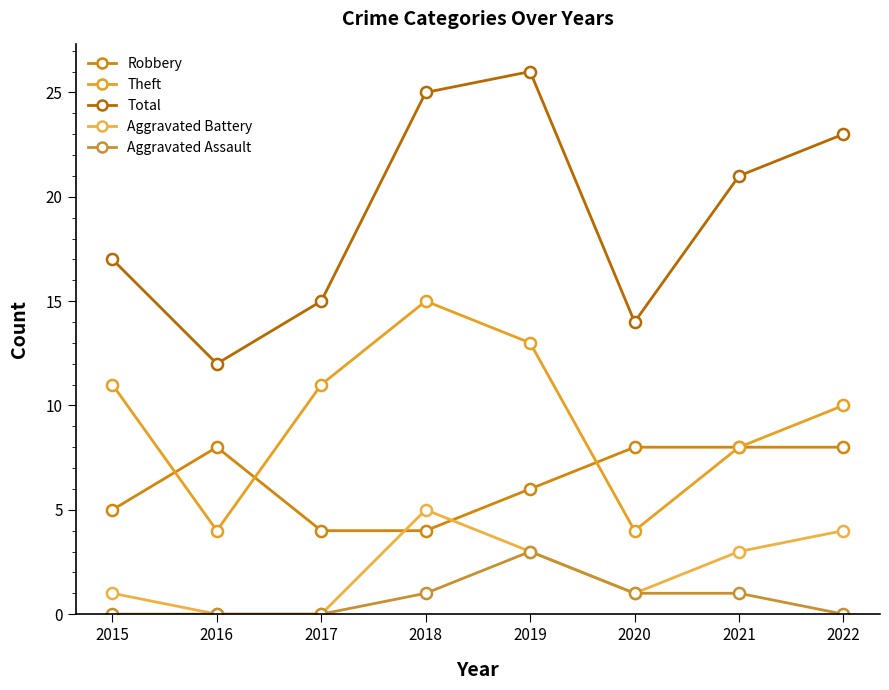

Reading left to right, list all the values displayed in this chart.

Robbery: 5	8	4	4	6	8	8	8
Theft: 11	4	11	15	13	4	8	10
Total: 17	12	15	25	26	14	21	23
Aggravated Battery: 1	0	0	5	3	1	3	4
Aggravated Assault: 0	0	0	1	3	1	1	0